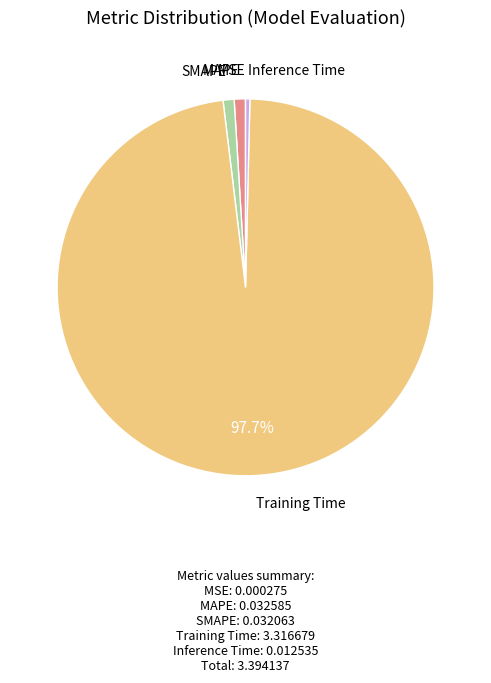

Do SMAPE and MAPE together represent more than half of the pie?

No